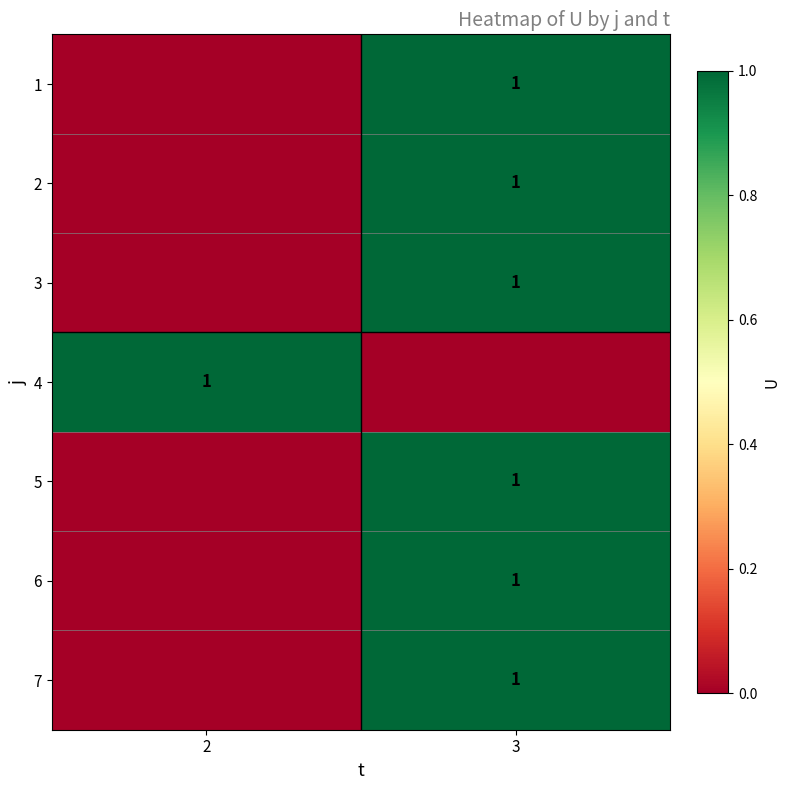

How many values in the 7 series are below 1?

1